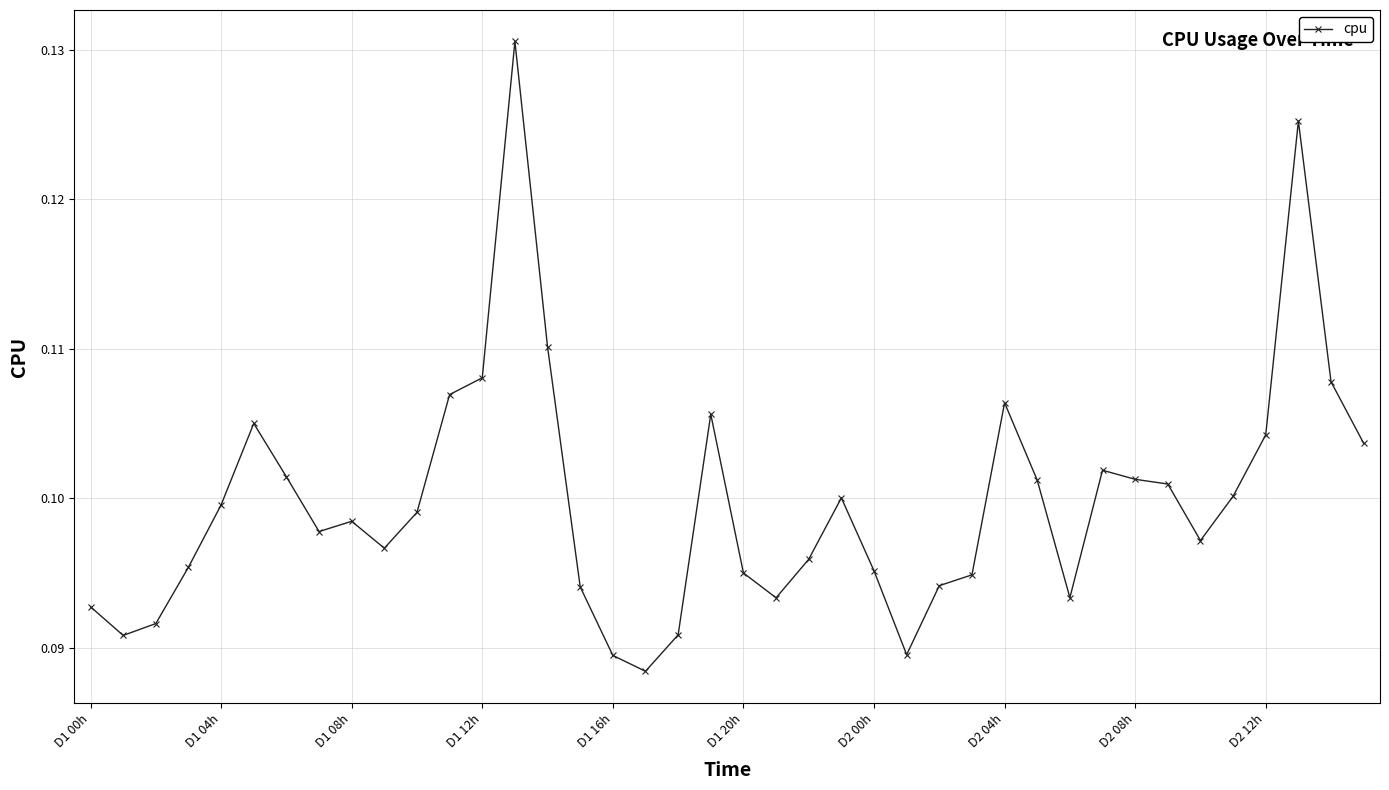

How many values are between 0 and 1?

40